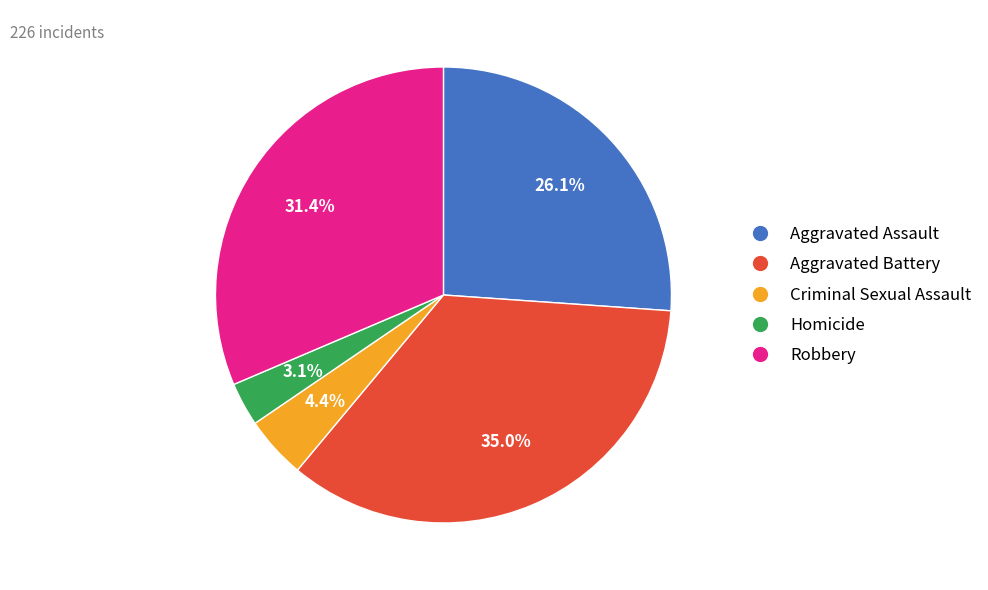

What is the largest slice in the pie chart?

Aggravated Battery